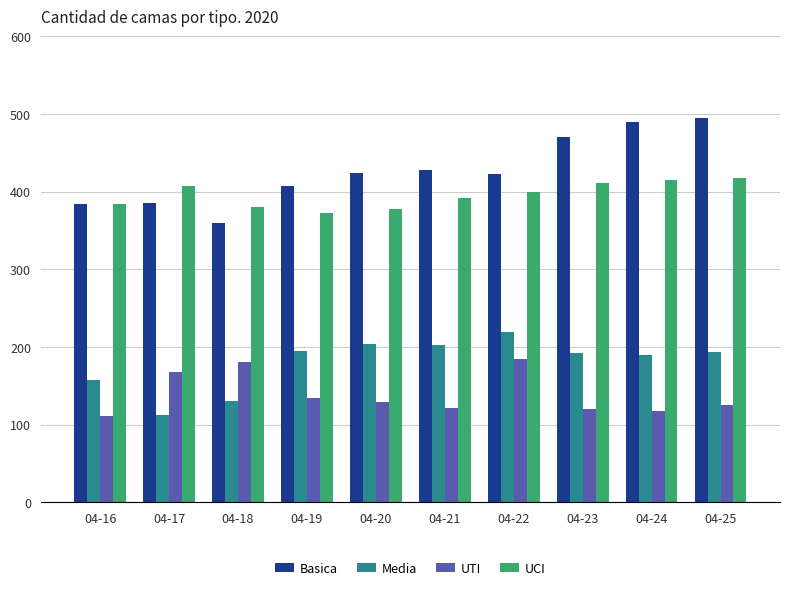

List the series in order of their peak value, lowest first.

UTI, Media, UCI, Basica